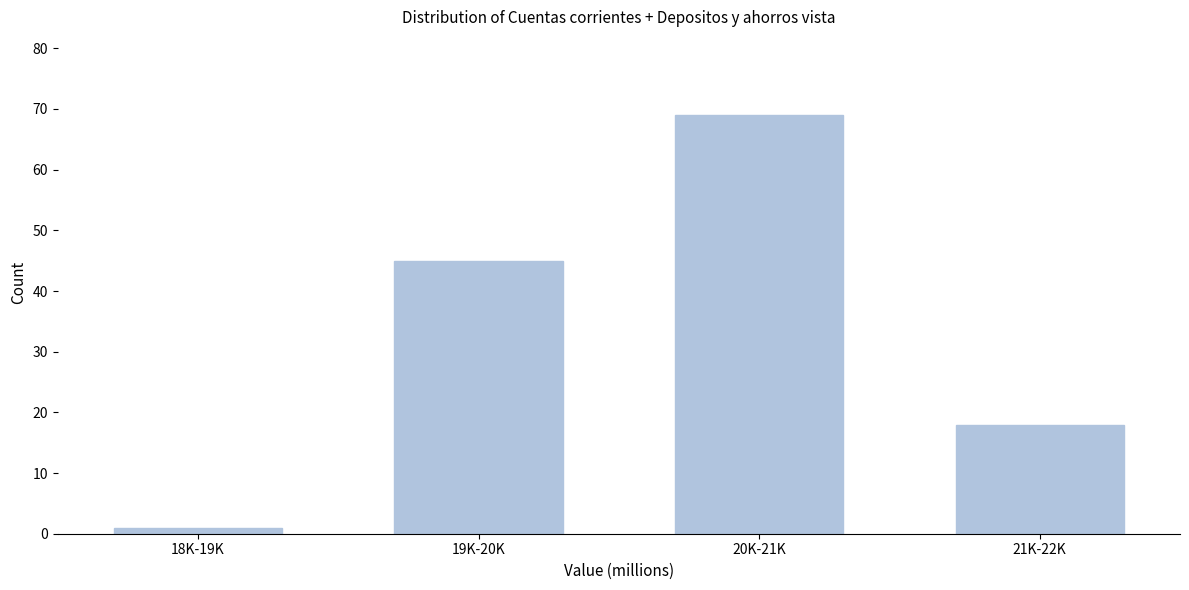

Reading left to right, list all the values displayed in this chart.

18K-19K=1	19K-20K=45	20K-21K=69	21K-22K=18